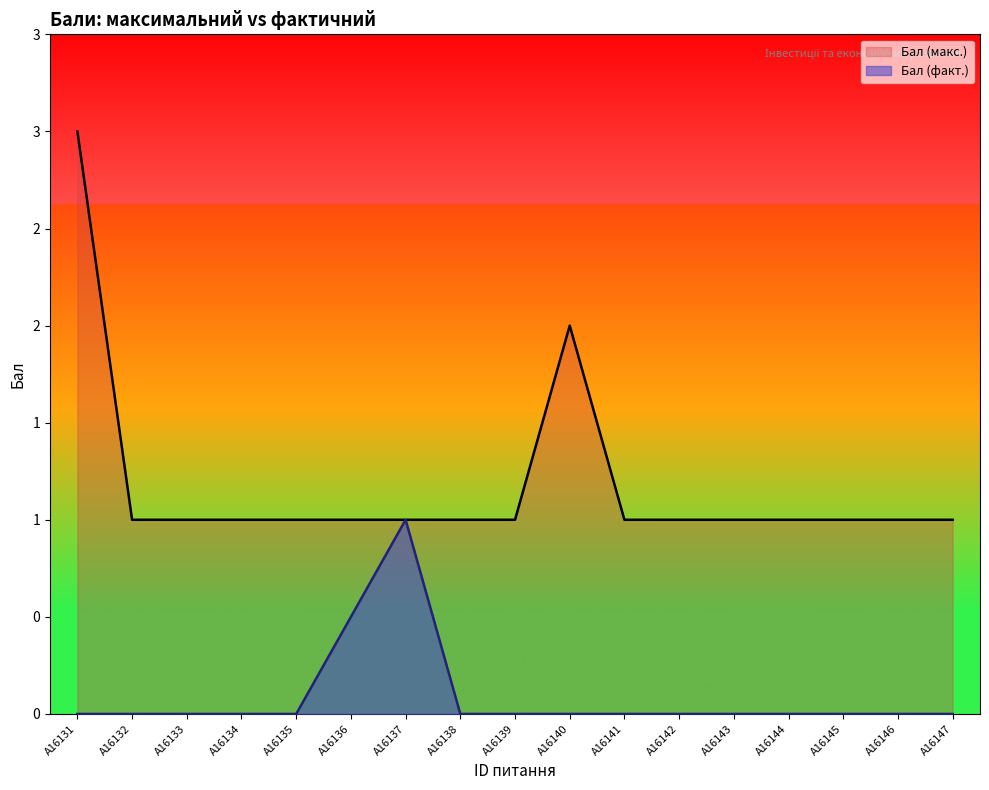

What is the difference between the highest and lowest values at A16131?

3.0